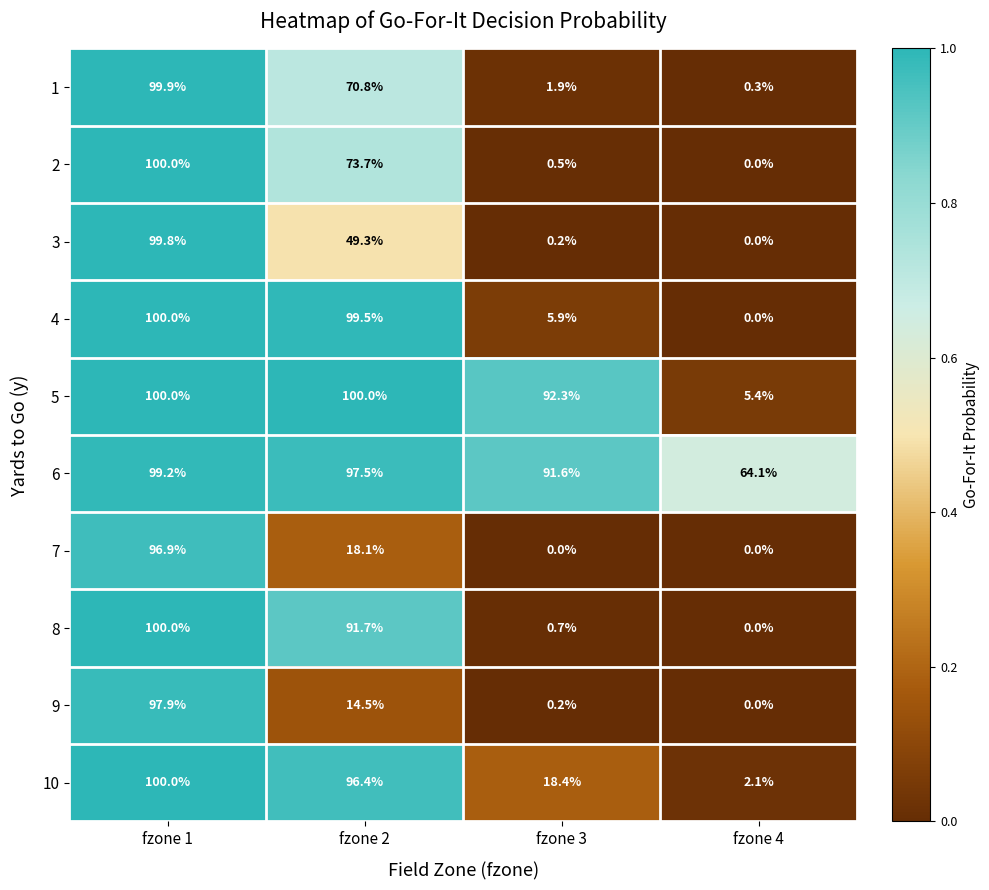

How many distinct data groups are displayed?

10